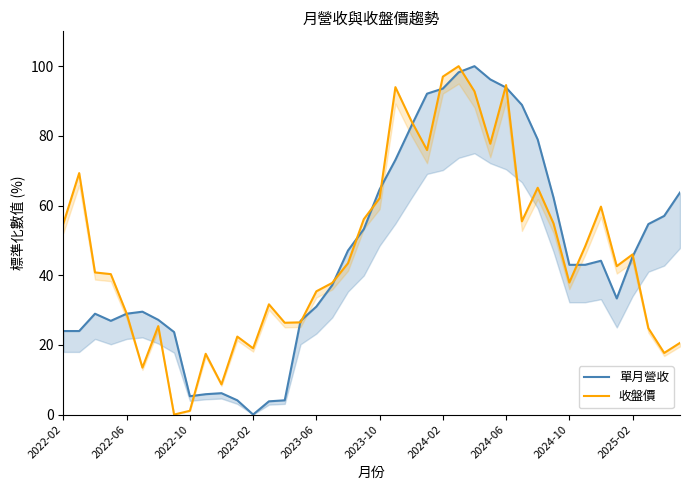

What is the value of the 單月營收 point at the 15th from the left?

4.1